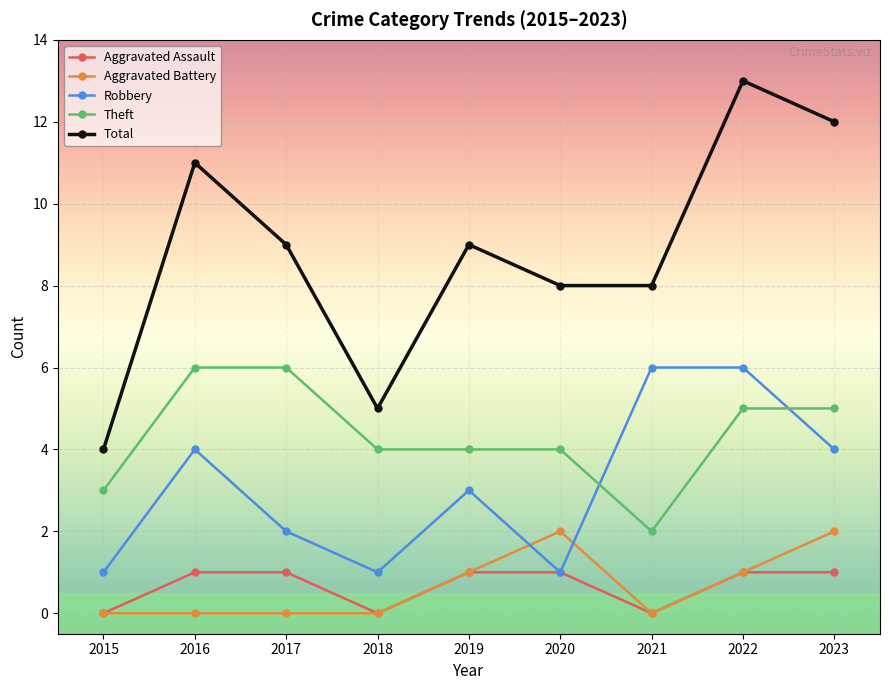

True or false: Theft has a value of 10 at 2017.

False